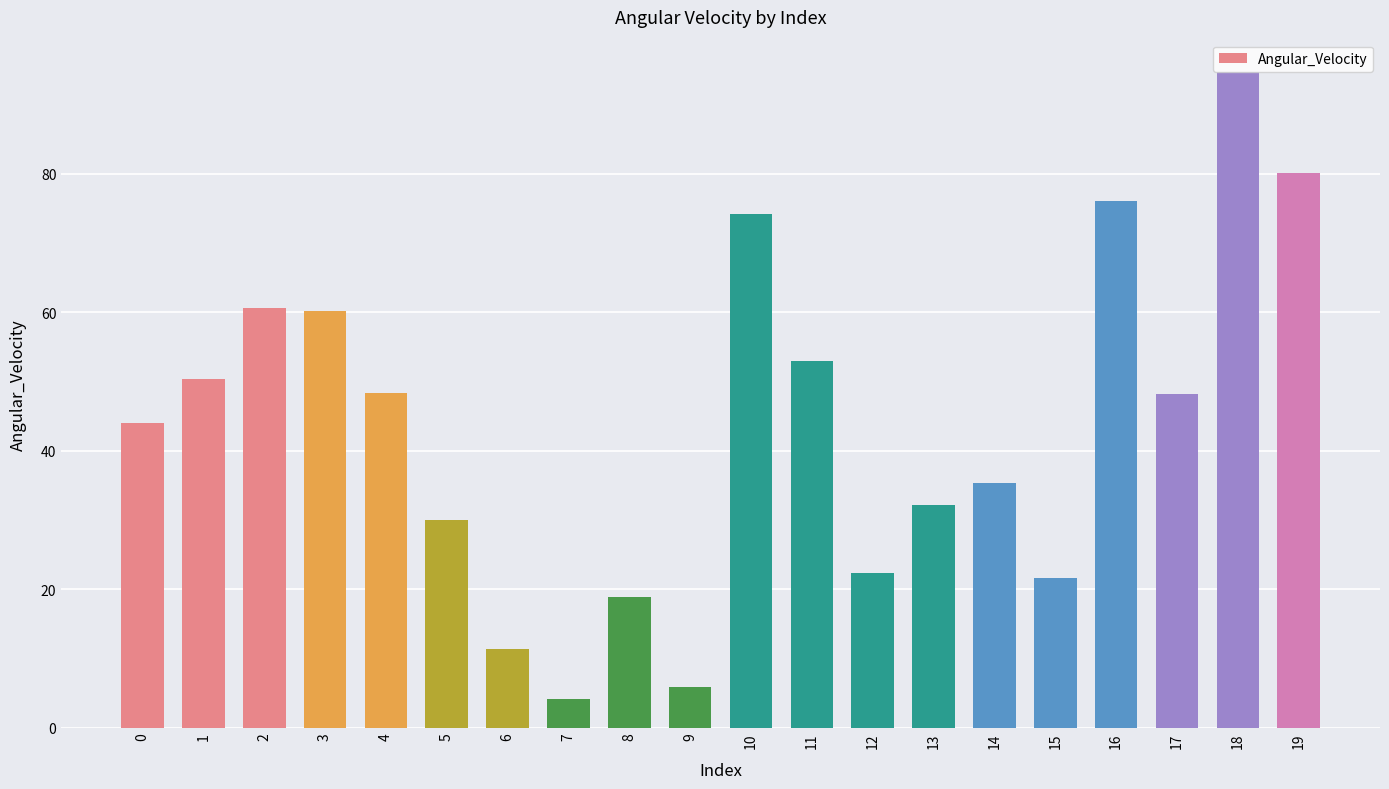

What is the difference between the values at 7 and 13?

28.0